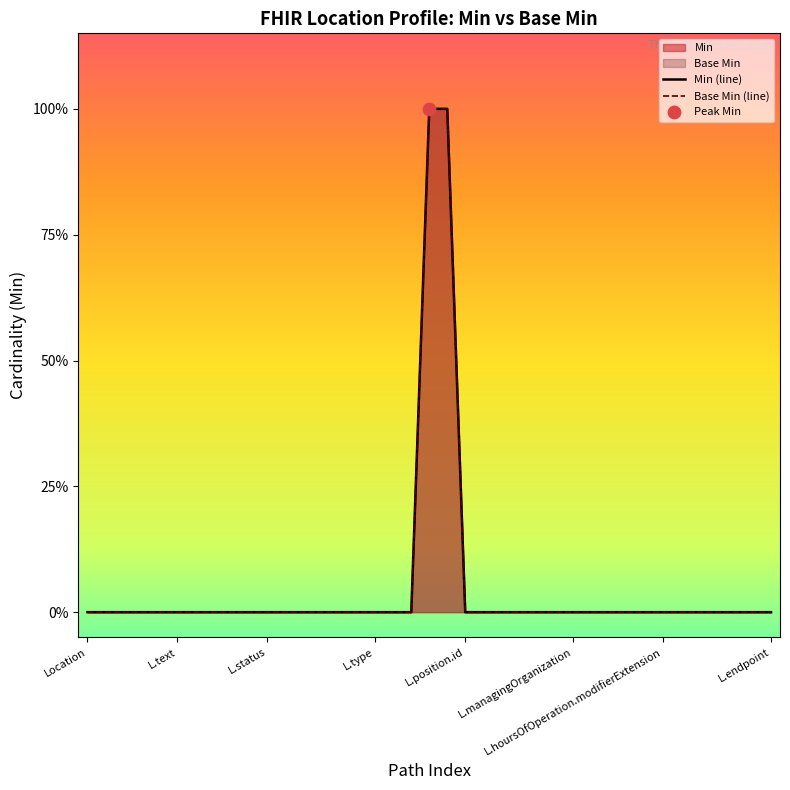

Which series has the largest total across all categories?

Min (line)